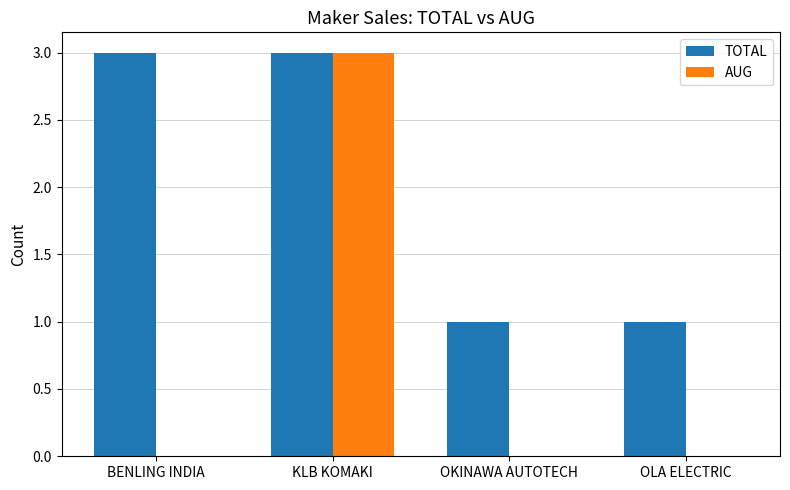

Which series has the largest total across all categories?

TOTAL